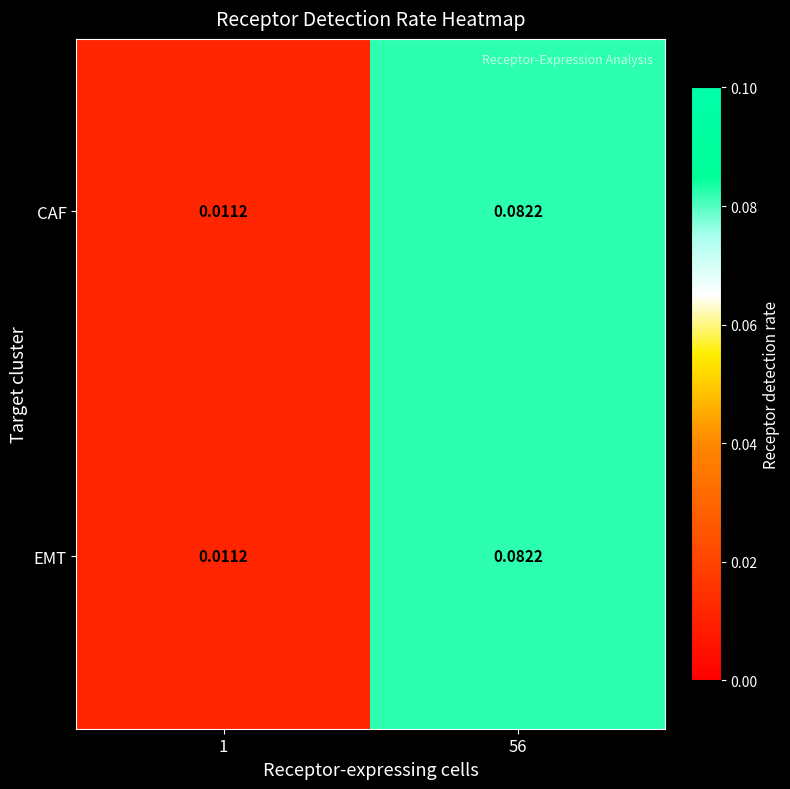

Is the value of CAF at 56 greater than the value of EMT at 1?

Yes